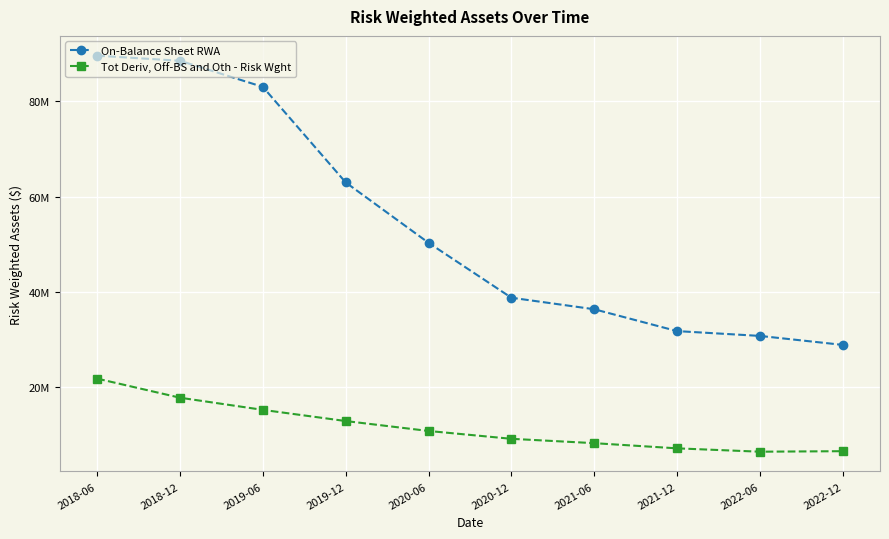

How many interior local valleys does the Tot Deriv, Off-BS and Oth - Risk Wght series have?

1